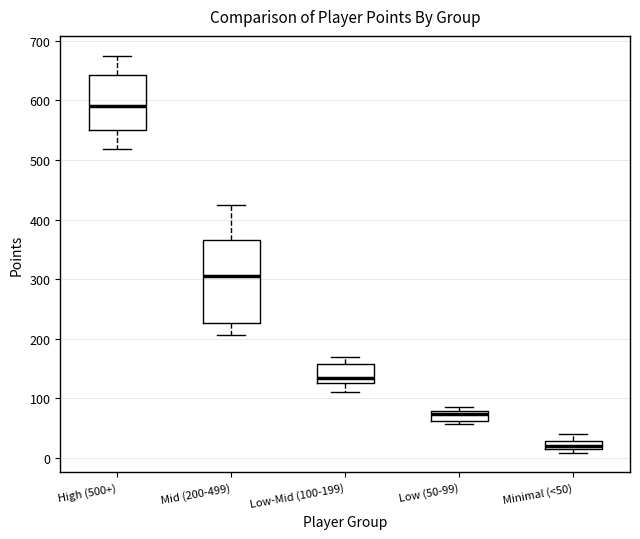

Where is the lower edge of the box for Low (50-99) on the y-axis? The values are not printed on the chart, so give them approximately, as read against the axis.

60